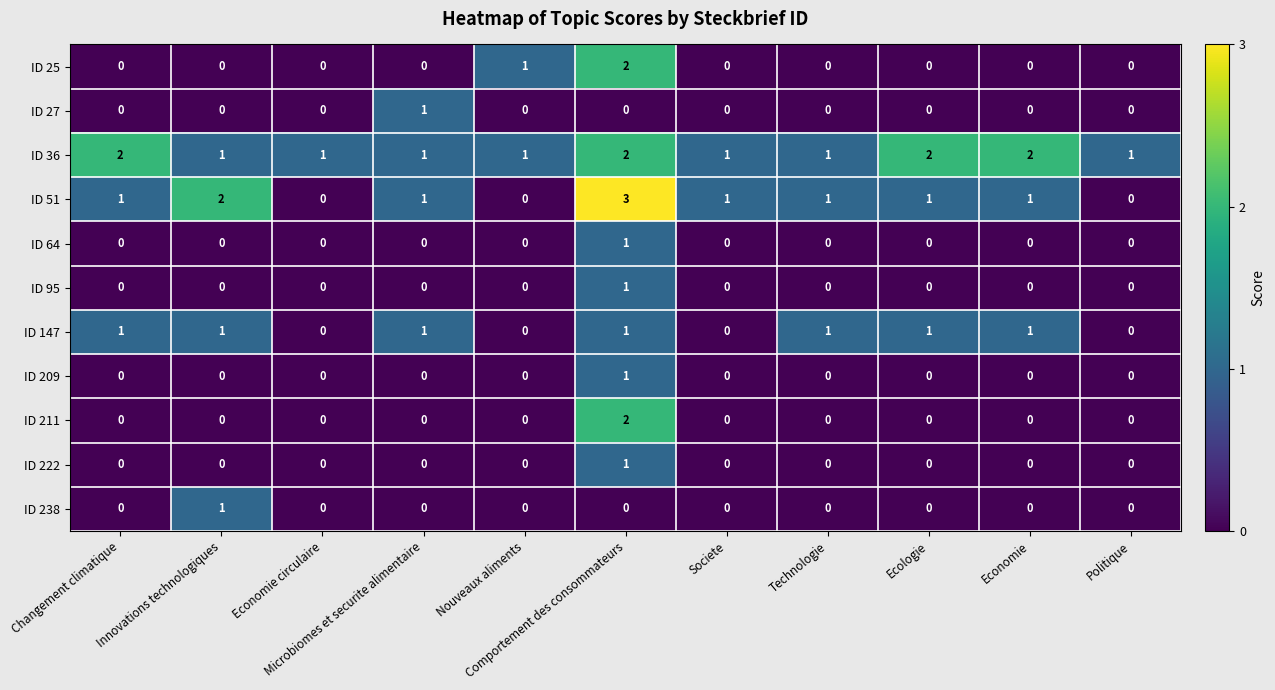

Which series has the largest range (max minus min)?

ID 51